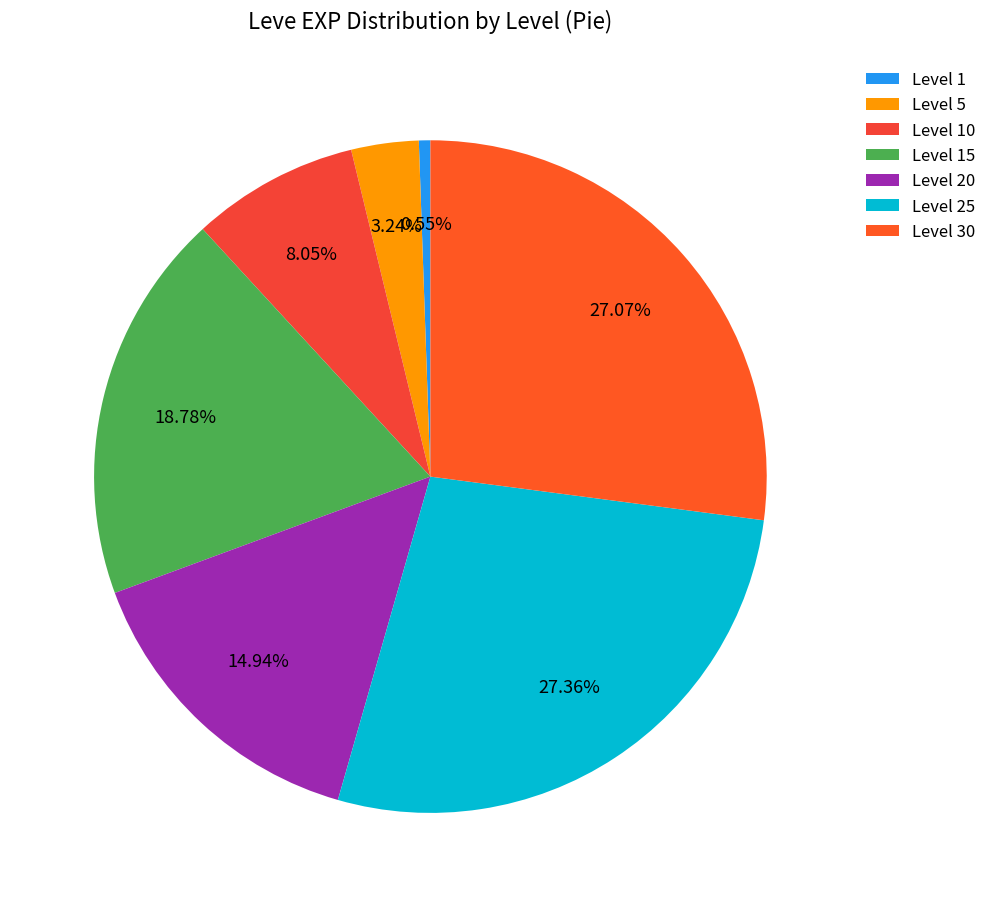

Count the number of slices in the pie.

7